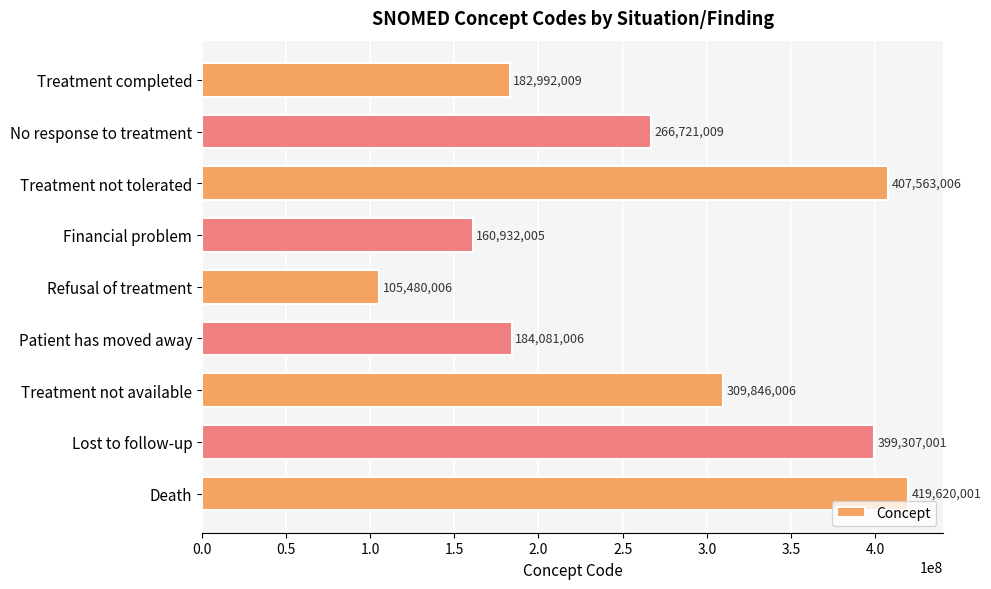

What is the value of the 7th bar from the top?

309846006